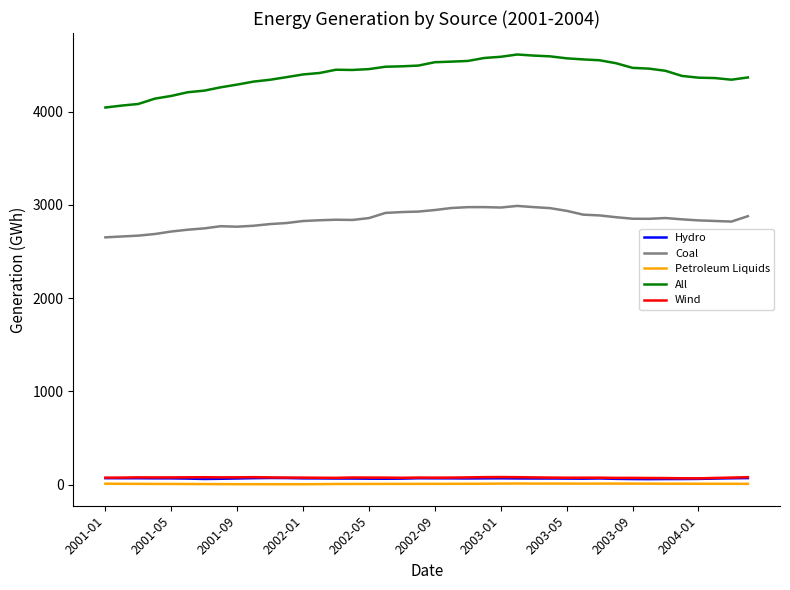

Which series has the largest total across all categories?

All